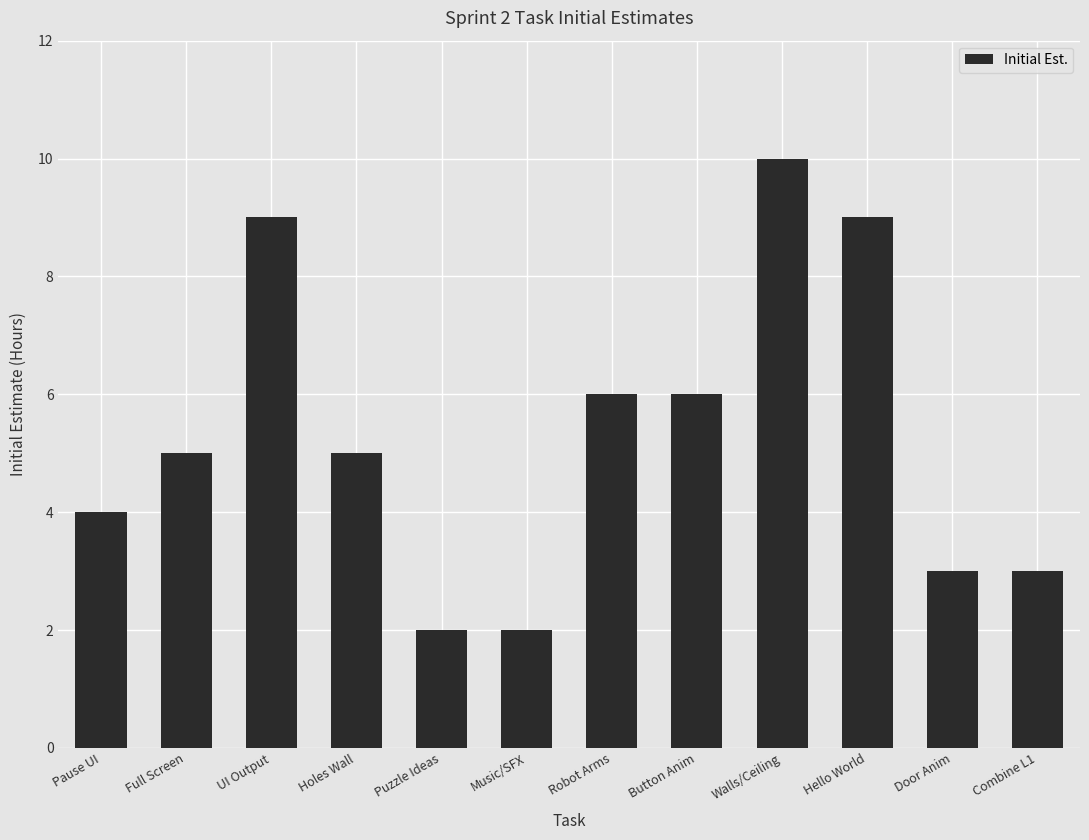

What position from the left is Combine L1?

12